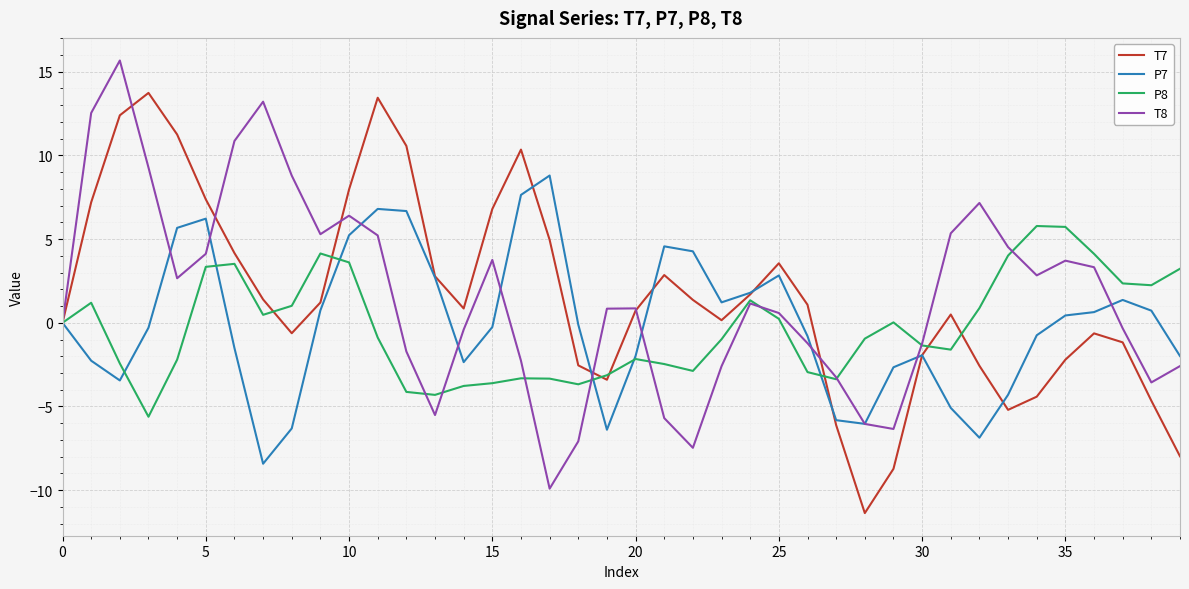

Count the number of categories in the chart.

40